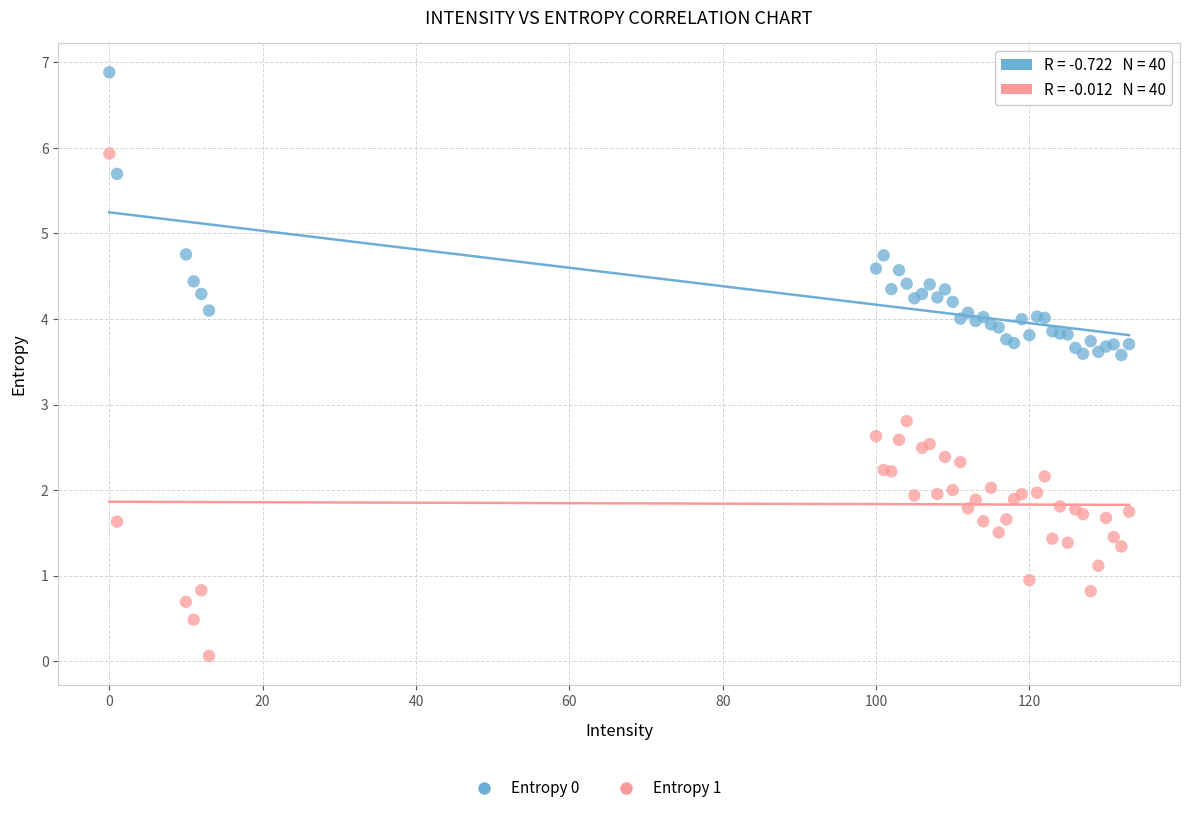

Which series has the widest spread of Y values?

Entropy 1